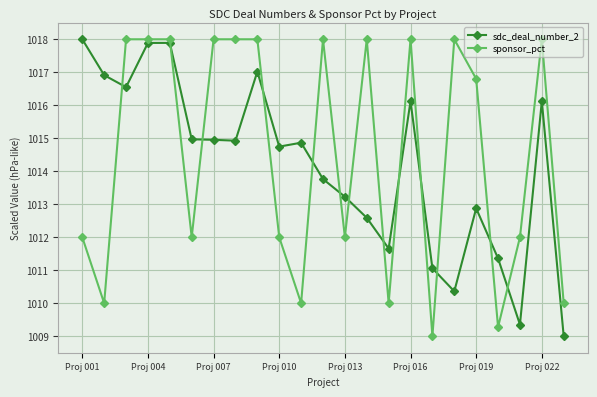

What is the value of the sdc_deal_number_2 point at the 6th from the left?

1015.0